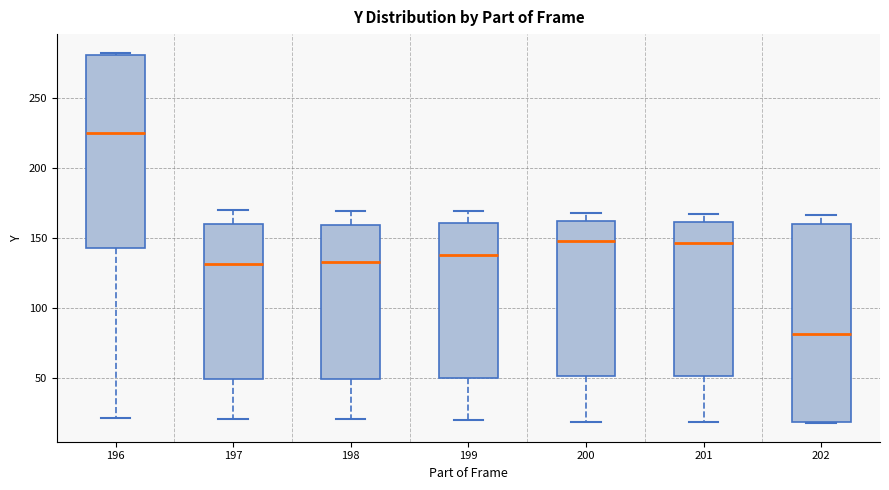

Reading left to right, read every box against the y-axis: the position of its median line, the range the box covers, and the ends of its whiskers. The values are not printed on the chart, so give them approximately, as read against the axis.

196: median 225, box 145 to 280, whiskers 20 to 280
197: median 130, box 50 to 160, whiskers 20 to 170
198: median 135, box 50 to 160, whiskers 20 to 170
199: median 140, box 50 to 160, whiskers 20 to 170
200: median 150, box 50 to 160, whiskers 20 to 170
201: median 145, box 50 to 160, whiskers 20 to 165
202: median 80, box 20 to 160, whiskers 20 to 165